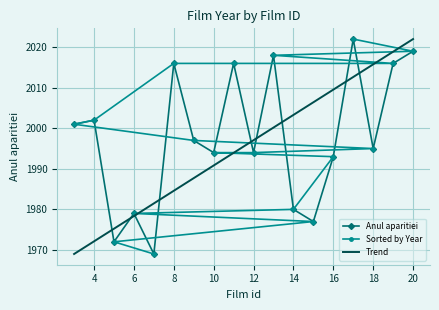

How many interior local valleys does the Anul aparitiei series have?

6